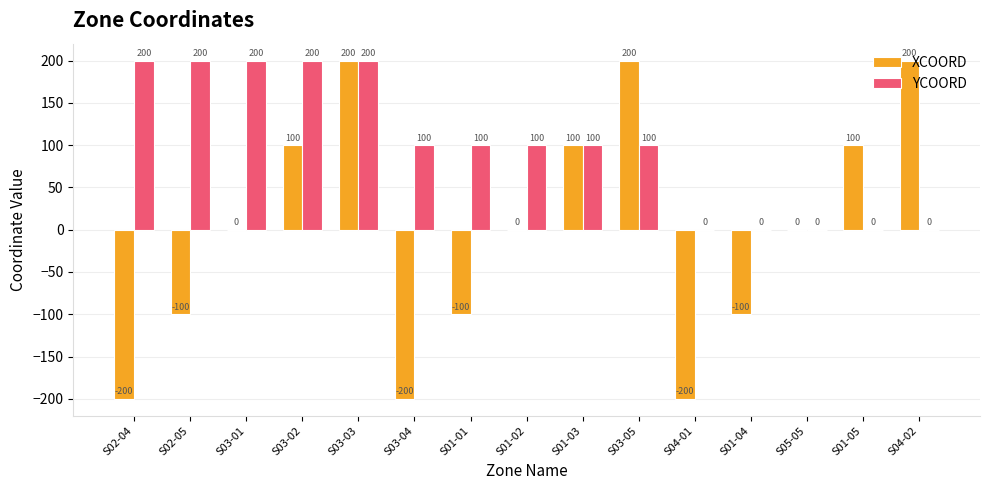

What are all the series names shown in the legend?

XCOORD, YCOORD